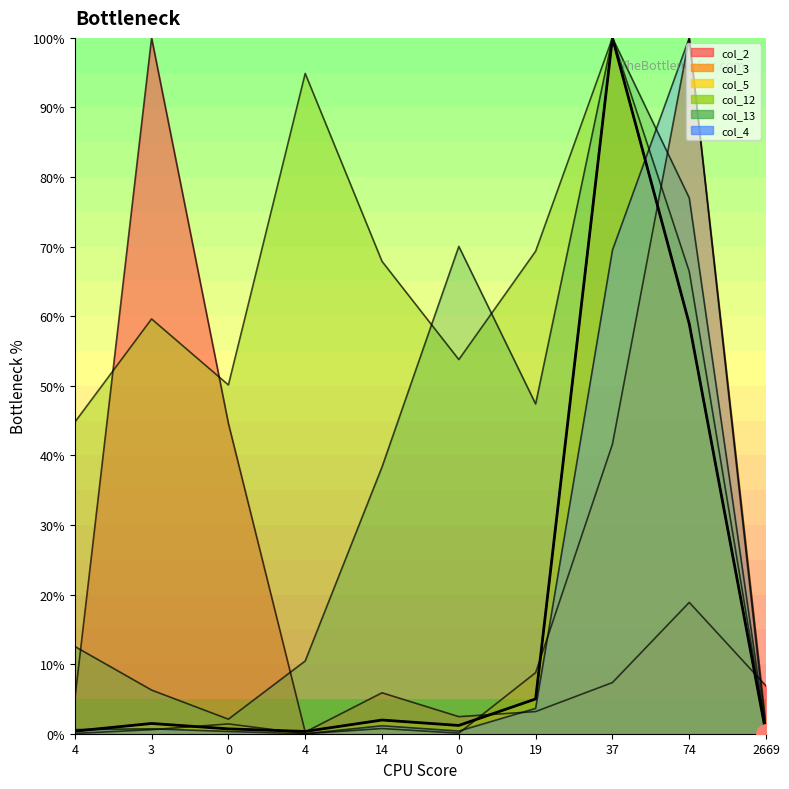

Is the value of col_5 at 4 greater than the value of col_4 at 4?

No